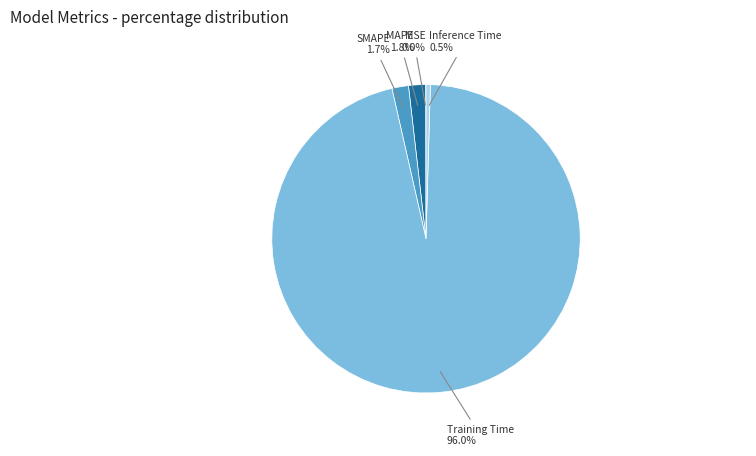

To the nearest percent, what is the difference between the Training Time and MAPE slice percentages?

94%